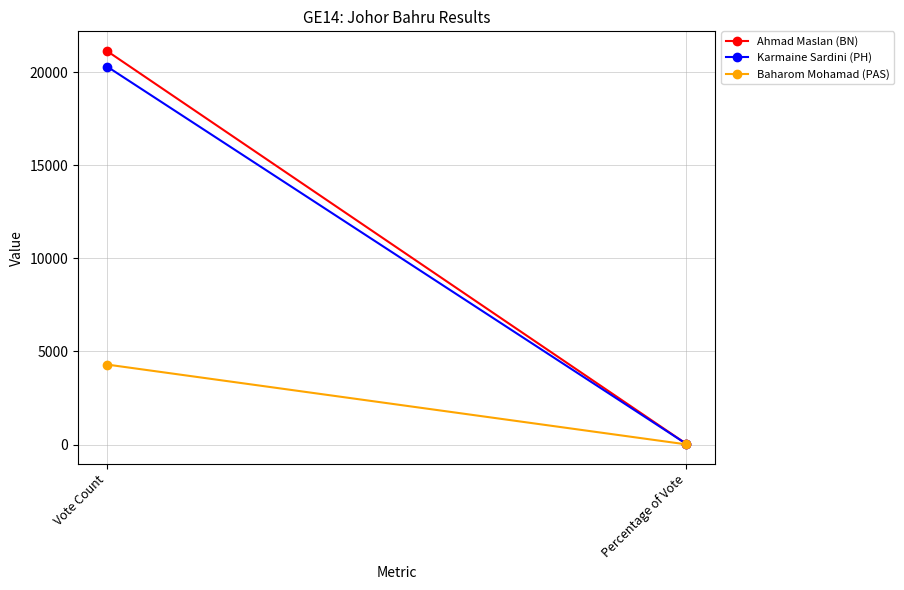

What is the maximum value for Baharom Mohamad (PAS)?

4295.0